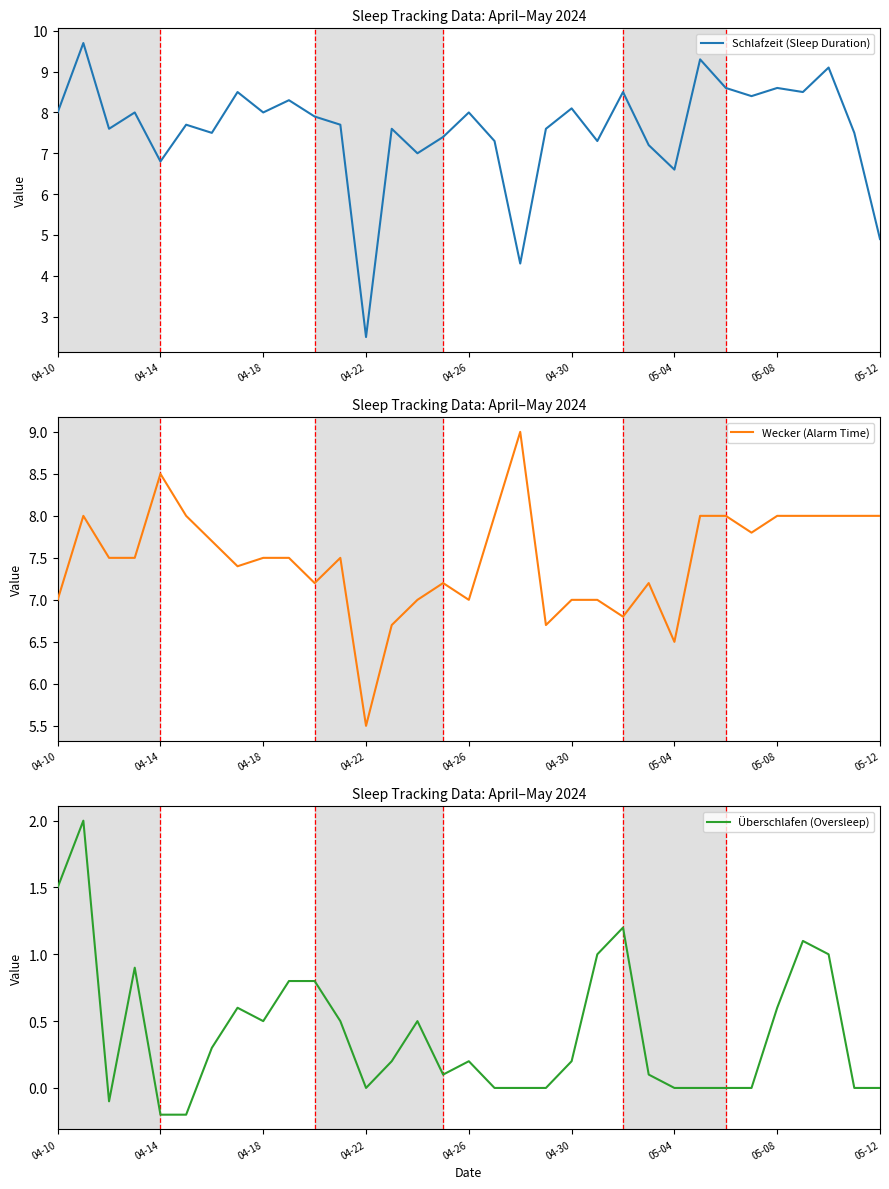

Is it true that Wecker (Alarm Time) equals 4.6 at 29?

False